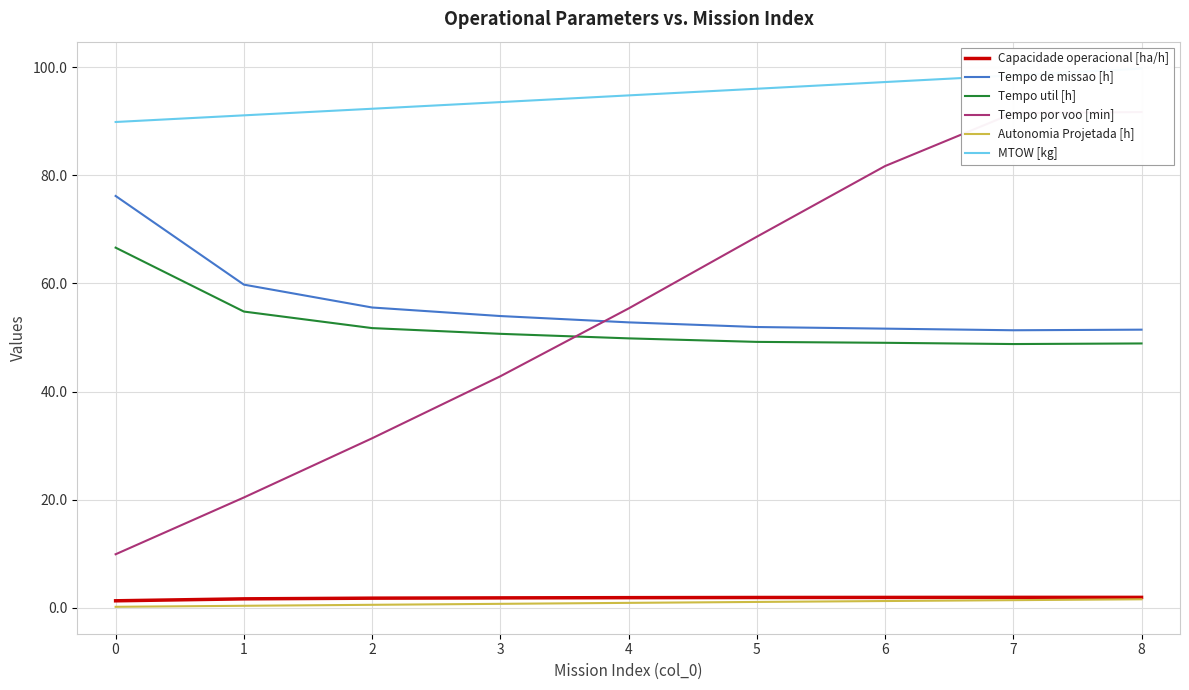

Rank the categories by MTOW [kg] value from lowest to highest.

0, 1, 2, 3, 4, 5, 6, 7, 8